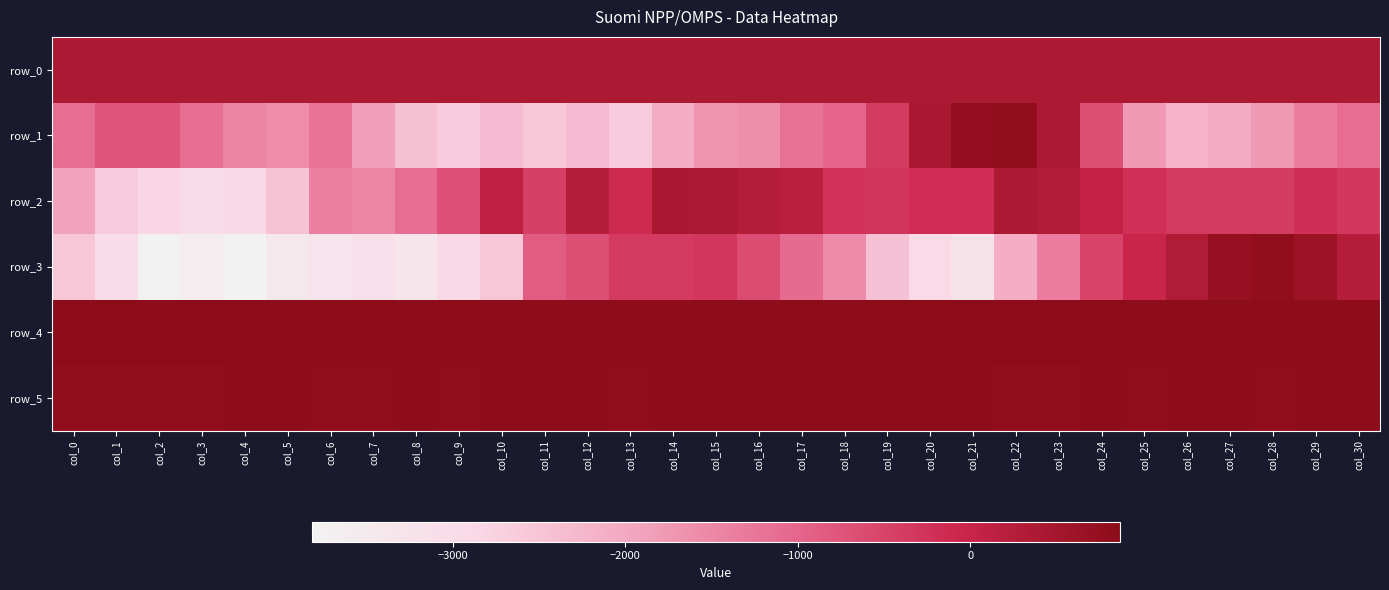

Reading left to right, transcribe all the data shown in this chart.

row_0: 388.9	388.9	389.0	389.0	389.1	389.2	389.2	389.3	389.4	389.4	389.4	389.5	389.5	389.6	389.6	389.7	389.7	389.8	389.8	389.9	390.0	390.0	390.1	390.1	390.2	390.2	390.2	390.3	390.4	390.4	390.4
row_1: -1117.0	-736.0	-746.0	-1113.0	-1471.0	-1578.0	-1202.0	-1840.0	-2434.0	-2656.0	-2332.0	-2567.0	-2329.0	-2642.0	-2097.0	-1674.0	-1592.0	-1186.0	-996.0	-383.0	422.0	744.0	794.0	410.0	-683.0	-1784.0	-2200.0	-2049.0	-1752.0	-1355.0	-1111.0
row_2: -1891.0	-2633.0	-2841.0	-3052.0	-2900.0	-2482.0	-1380.0	-1492.0	-1118.0	-702.0	103.0	-452.0	231.0	-122.0	413.0	377.0	268.0	179.0	-250.0	-282.0	-179.0	-178.0	377.0	292.0	58.0	-222.0	-375.0	-385.0	-392.0	-205.0	-326.0
row_3: -2566.0	-3008.0	-3788.0	-3592.0	-3817.0	-3447.0	-3283.0	-3173.0	-3331.0	-2906.0	-2570.0	-869.0	-658.0	-360.0	-367.0	-317.0	-617.0	-1090.0	-1536.0	-2461.0	-2926.0	-3225.0	-2087.0	-1347.0	-498.0	-35.0	330.0	705.0	791.0	627.0	244.0
row_4: 868.0	868.0	860.0	860.0	854.0	847.0	845.0	845.0	840.0	844.0	843.0	847.0	846.0	848.0	849.0	851.0	849.0	850.0	857.0	860.0	858.0	856.0	854.0	860.0	860.0	839.0	838.0	831.0	832.0	835.0	834.0
row_5: 812.0	812.0	811.0	812.0	816.0	814.0	813.0	813.0	814.0	812.0	814.0	815.0	816.0	811.0	815.0	816.0	819.0	816.0	815.0	814.0	816.0	817.0	813.0	813.0	819.0	811.0	814.0	814.0	809.0	819.0	814.0